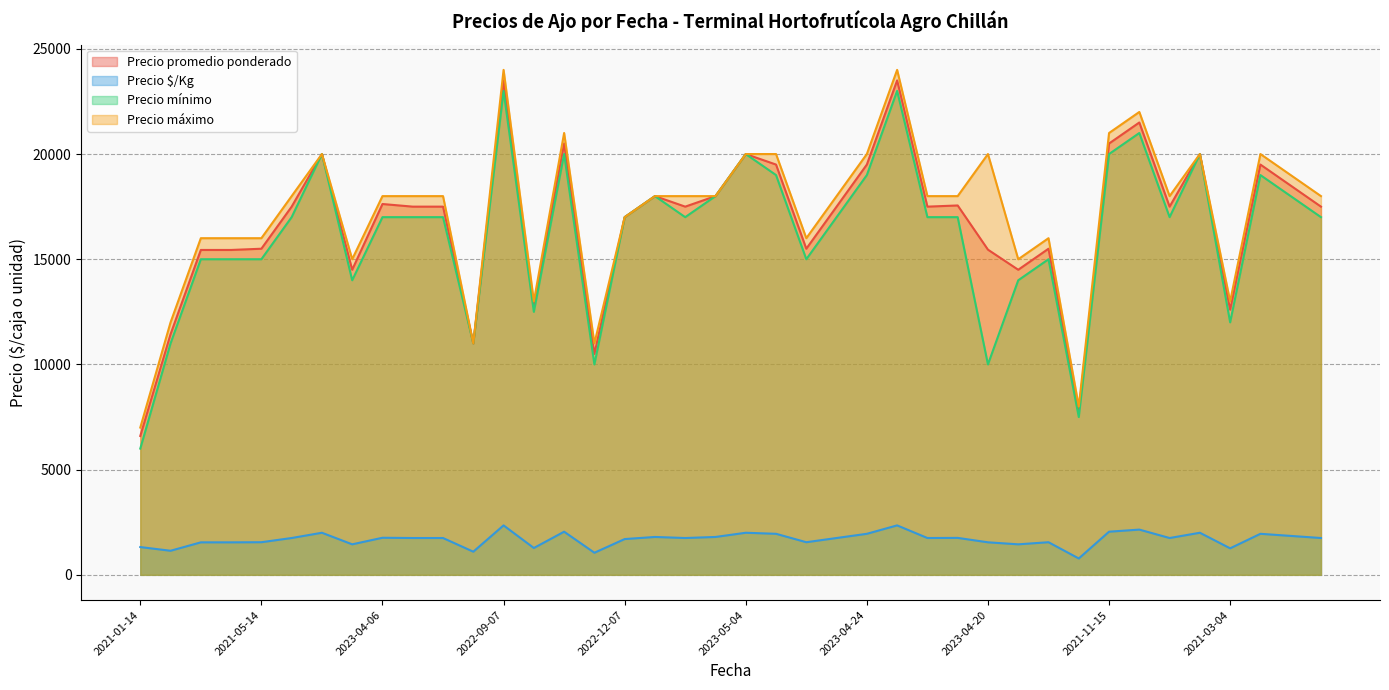

At which label does Precio promedio ponderado first exceed 17500?

2023-08-22